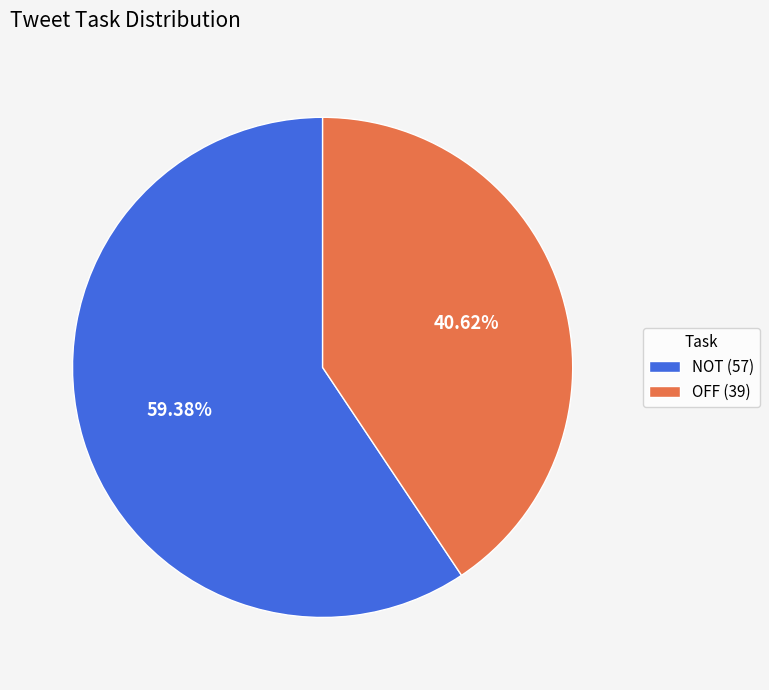

Count the number of slices in the pie.

2